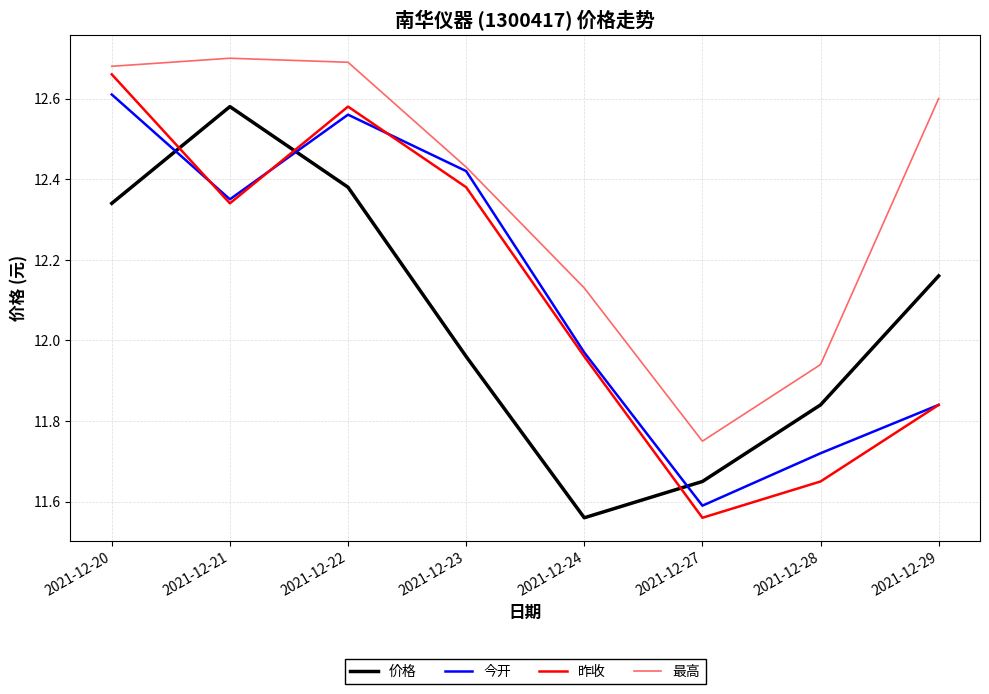

True or false: 价格 and 今开 cross at least once.

True